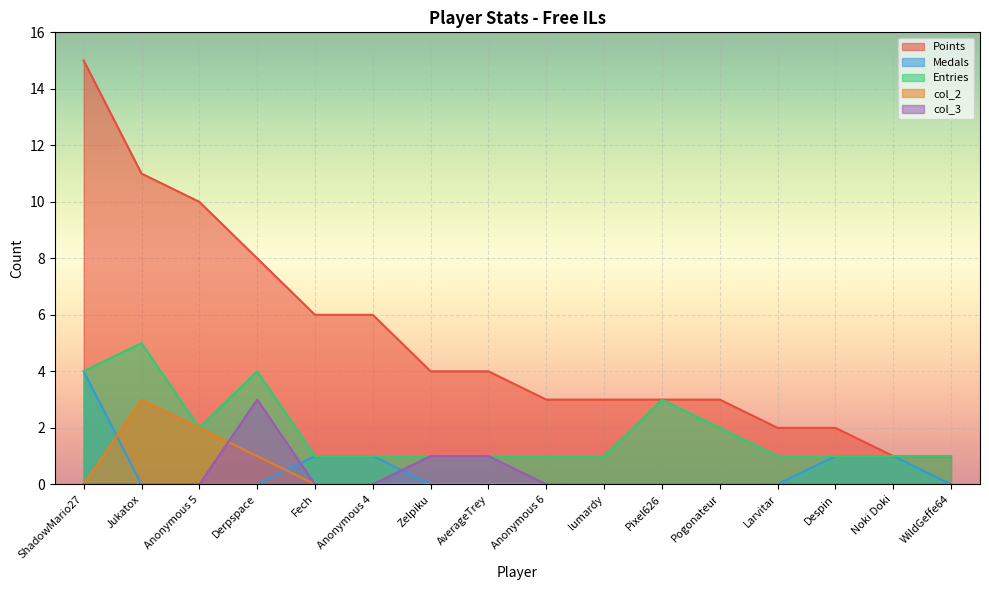

What is the maximum value shown in the chart?

15